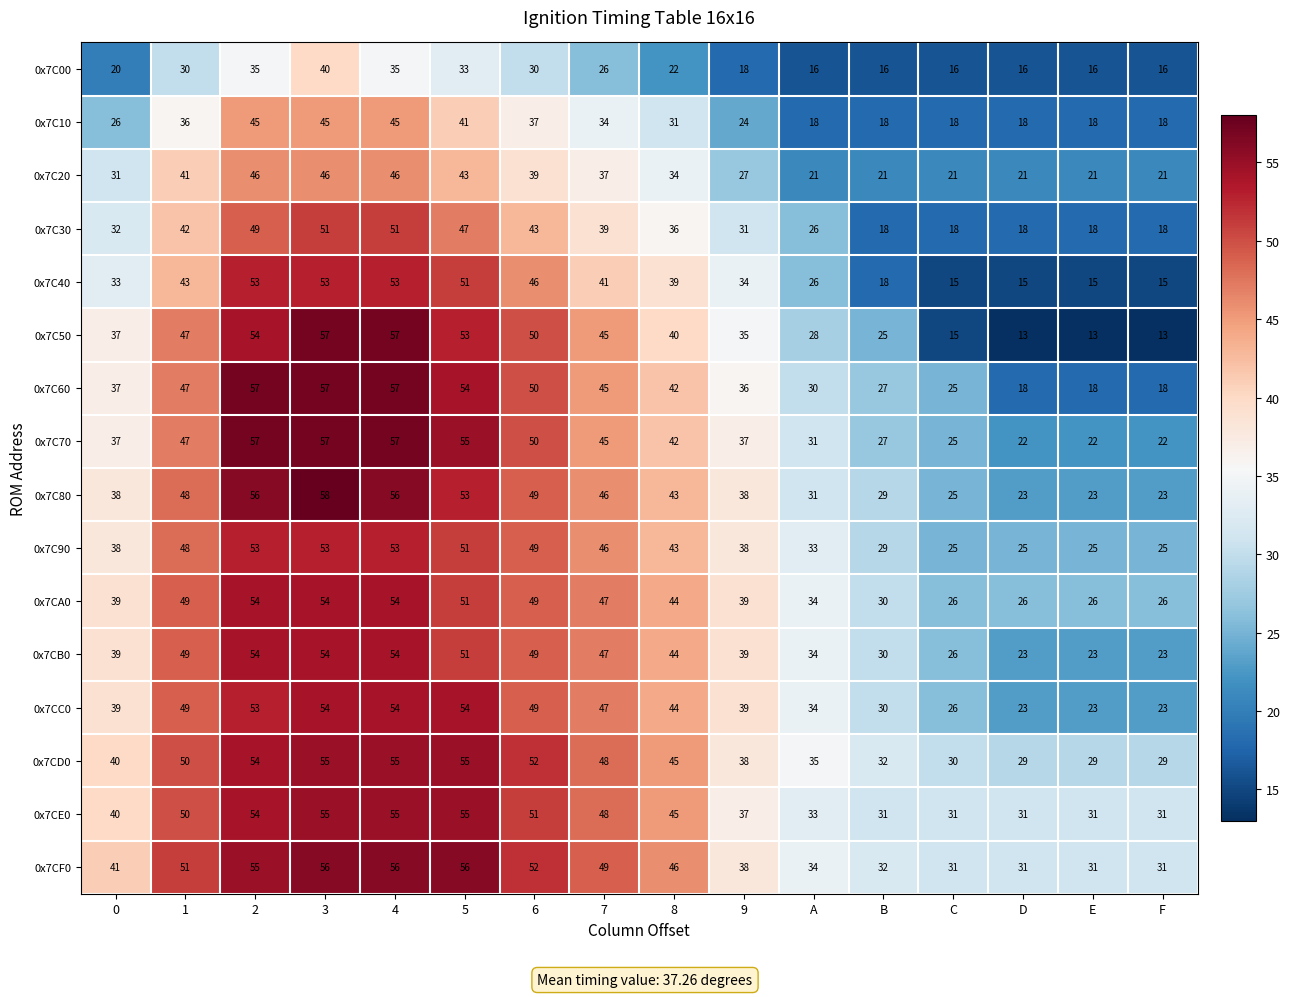

What is the maximum value for 0x7CE0?

55